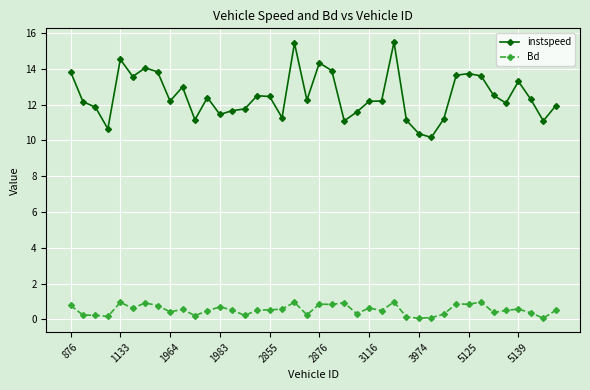

In Bd, how many points are higher than both neighbors (excluding endpoints)?

12